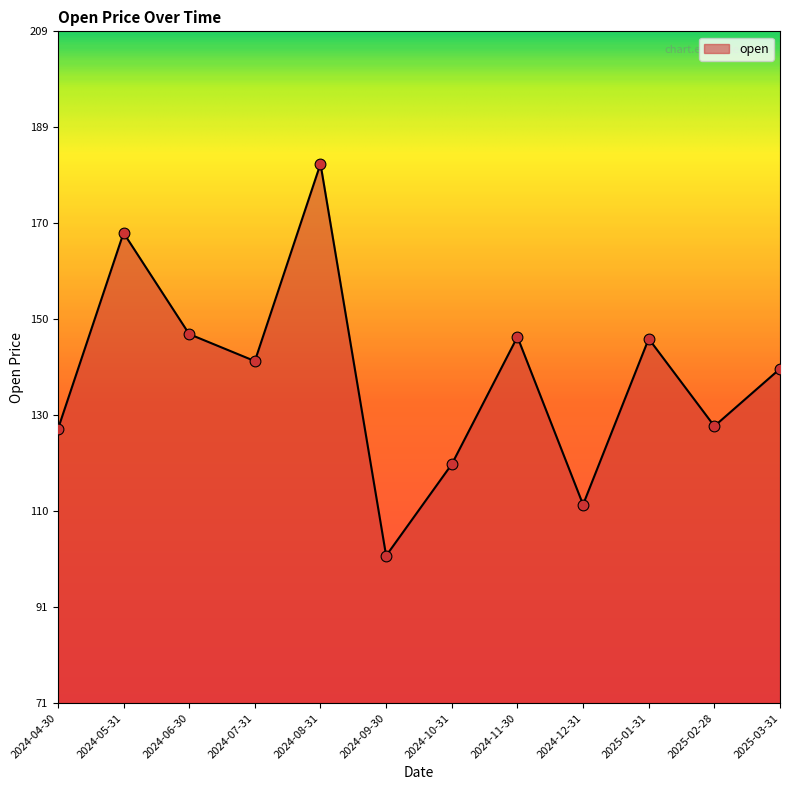

Between 2024-11-30 and 2024-09-30, which is larger?

2024-11-30